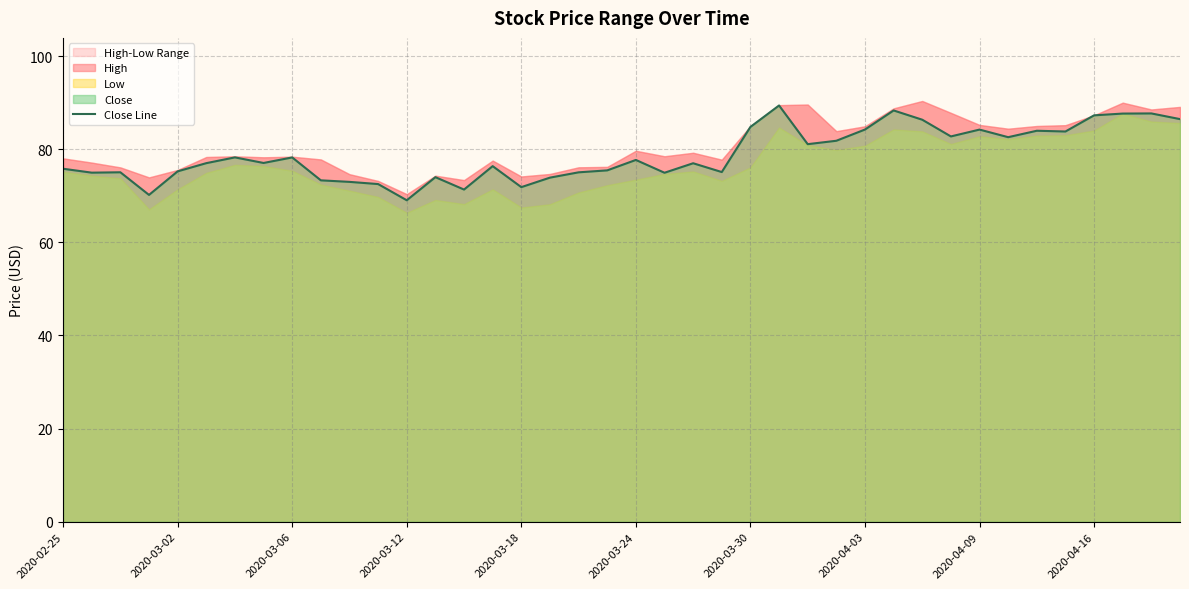

The value of Close Line at 2020-03-12 is 69.0. True or false?

True